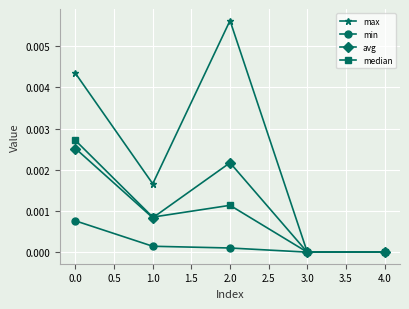

True or false: max has a value of 0.0 at 4.0.

True